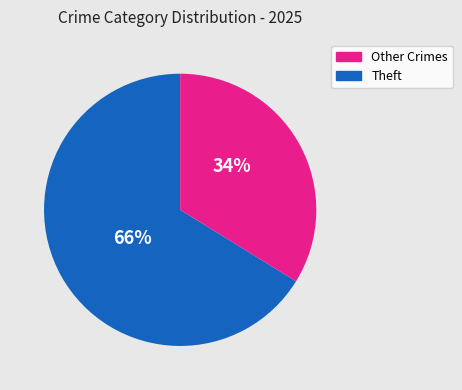

Is there a majority slice in this chart?

Yes